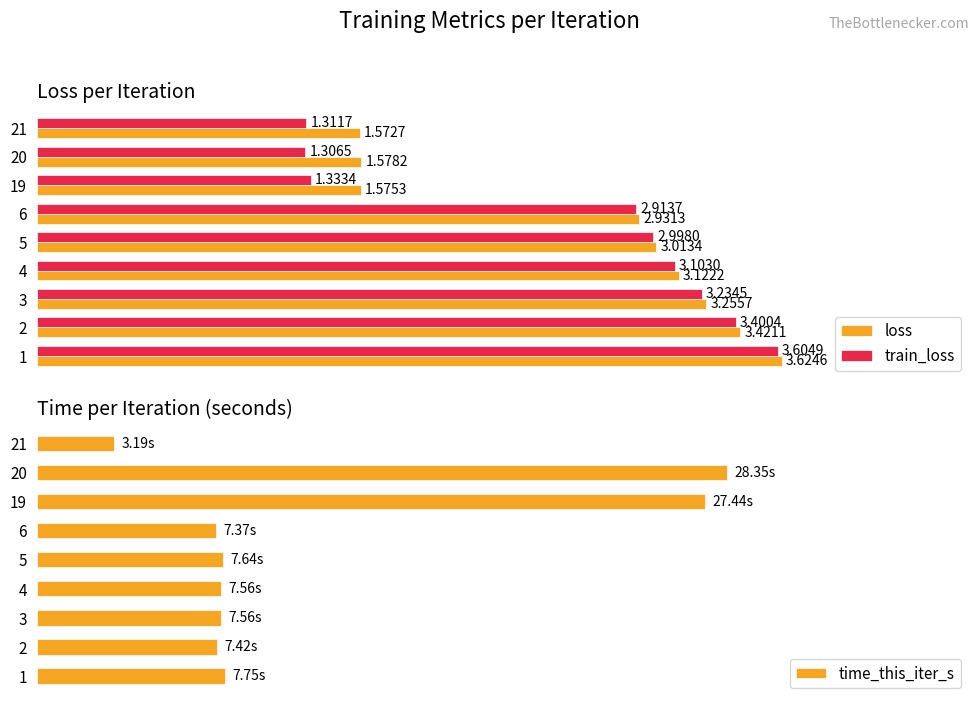

Rank the categories by train_loss value from highest to lowest.

1, 2, 3, 4, 5, 6, 19, 21, 20